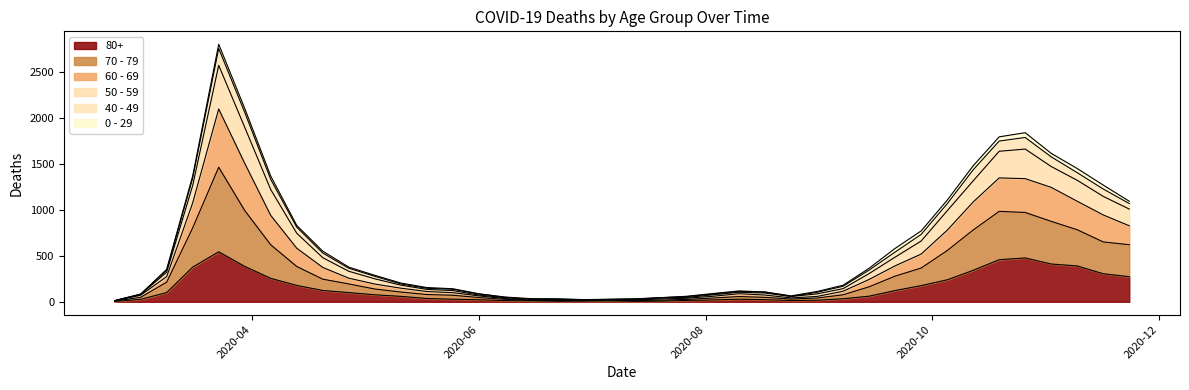

Does the chart display data point markers on the line(s)?

No